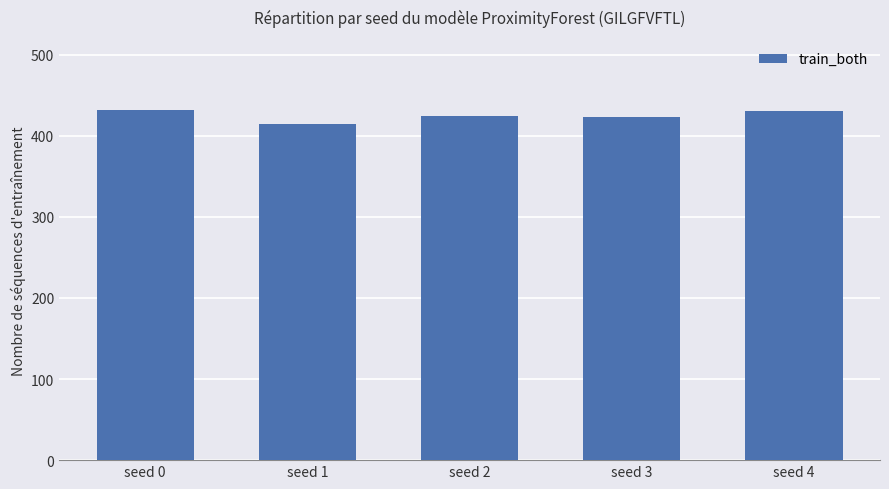

What is the change in value from seed 0 to seed 4?

-2